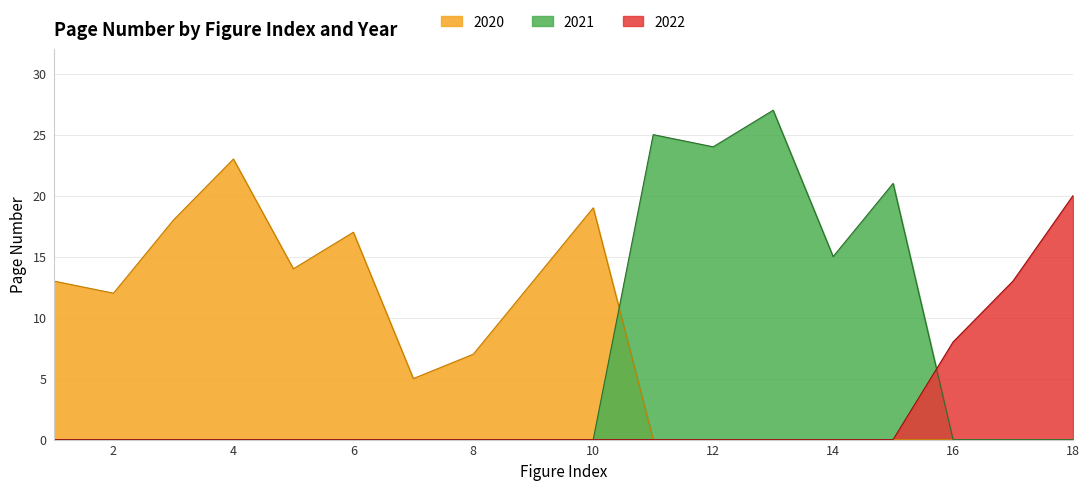

True or false: 2020 has a value of 12 at 8.

False